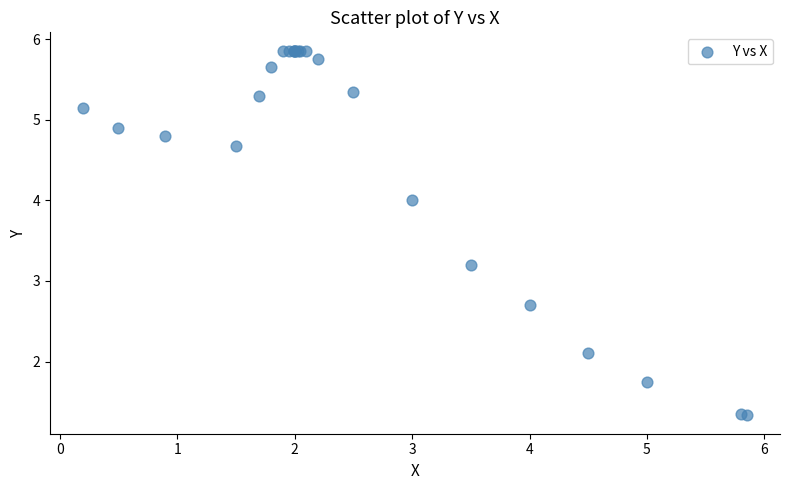

What Y value in the scatter plot is closest to 3?

3.2